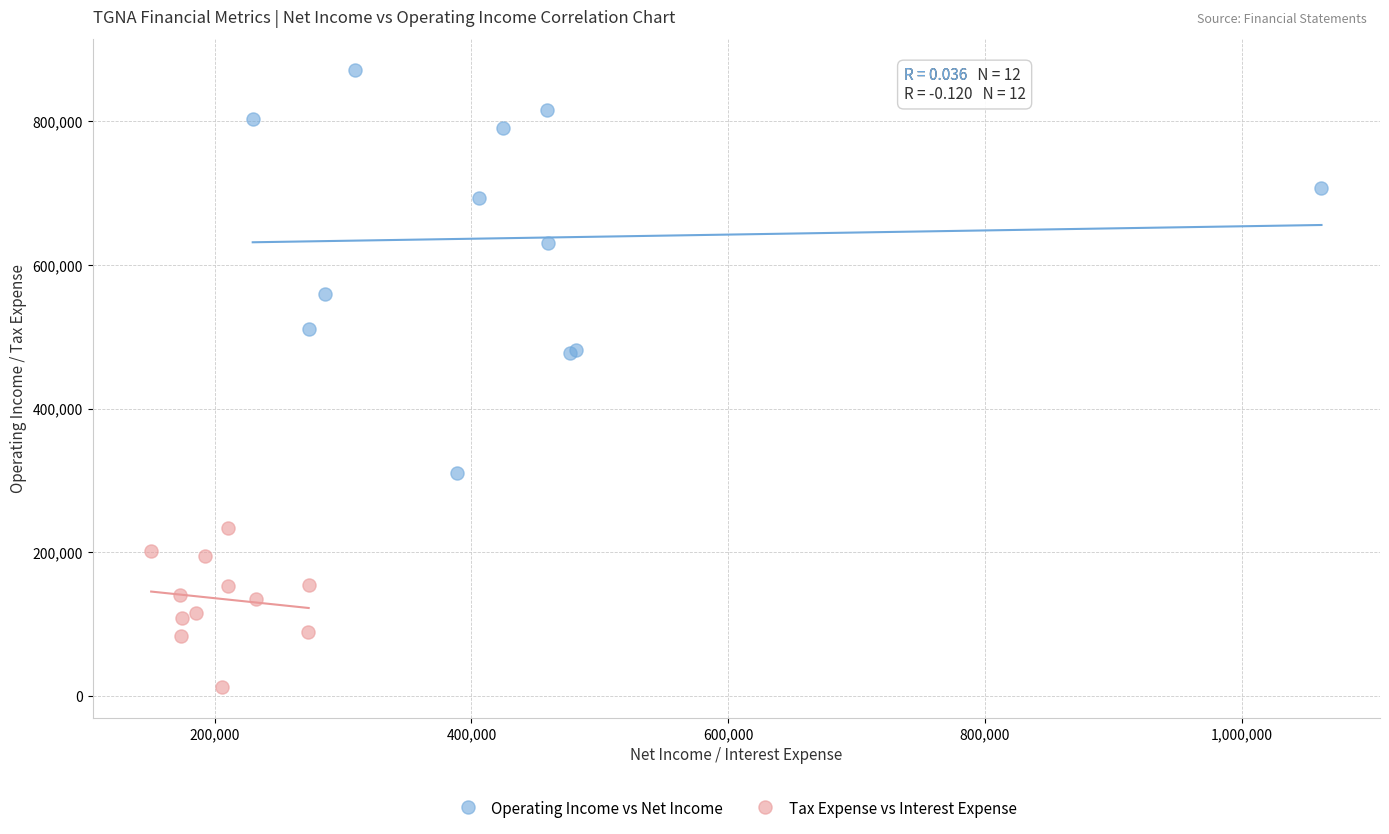

What are all the series names shown in the legend?

Operating Income vs Net Income, Tax Expense vs Interest Expense